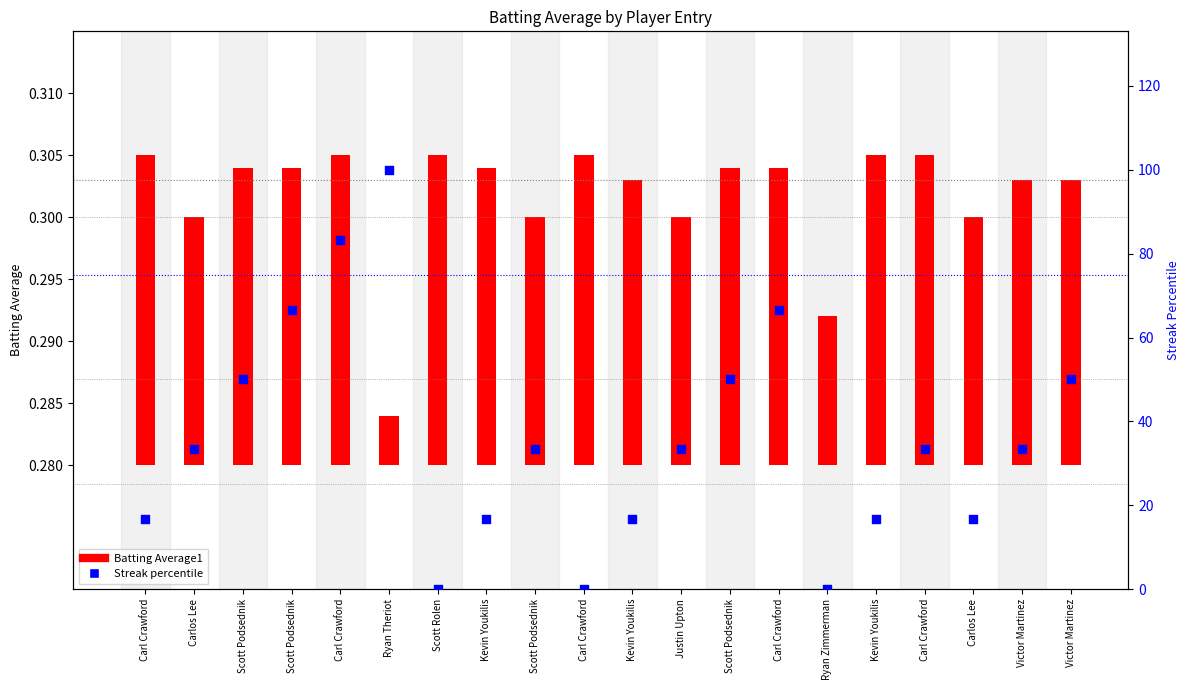

At which category is the sum across all series the highest?

Ryan Theriot